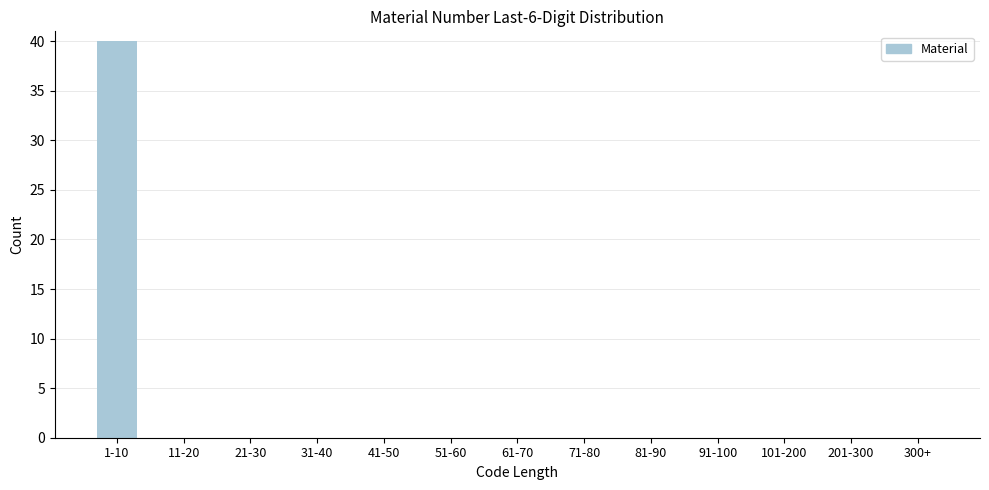

Reading left to right, list all the values displayed in this chart.

1-10=40	11-20=0	21-30=0	31-40=0	41-50=0	51-60=0	61-70=0	71-80=0	81-90=0	91-100=0	101-200=0	201-300=0	300+=0